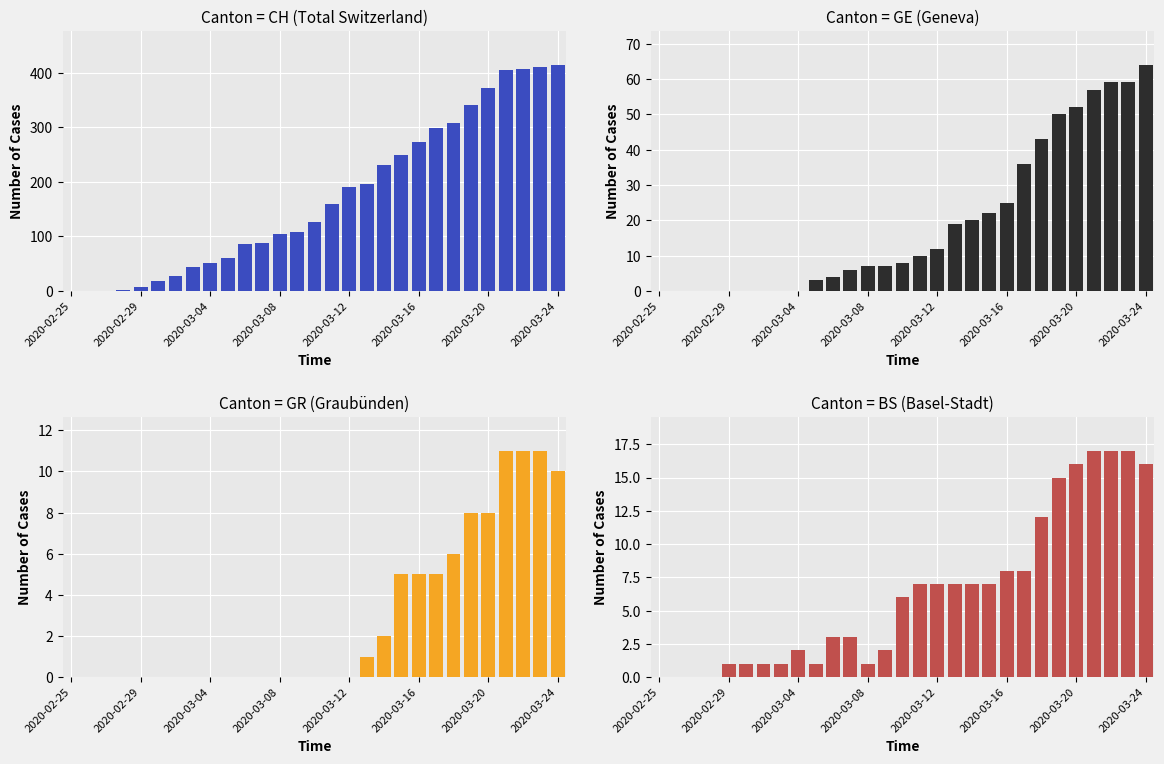

Are the bars horizontal?

No